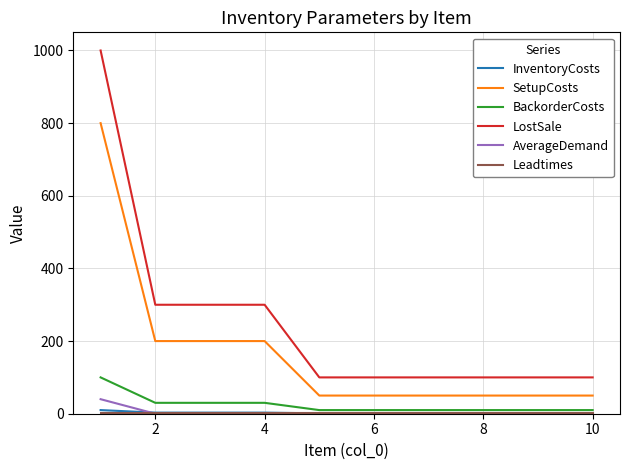

Which series has the largest range (max minus min)?

LostSale